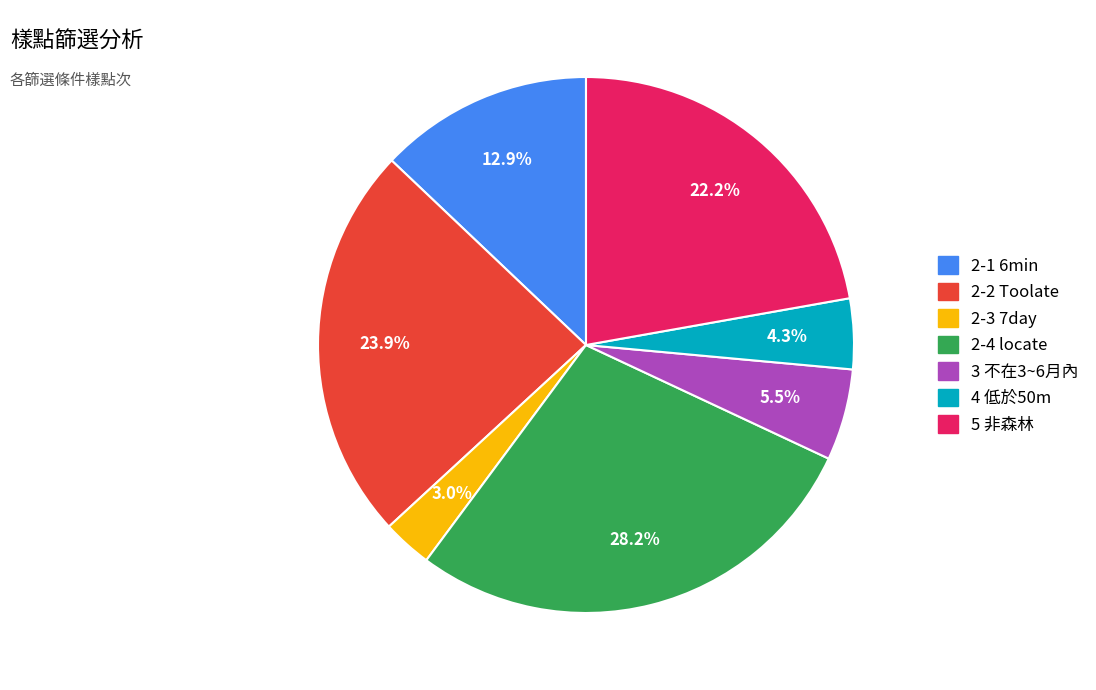

To the nearest percent, what is the combined percentage of 2-4 locate and 5 非森林?

50%